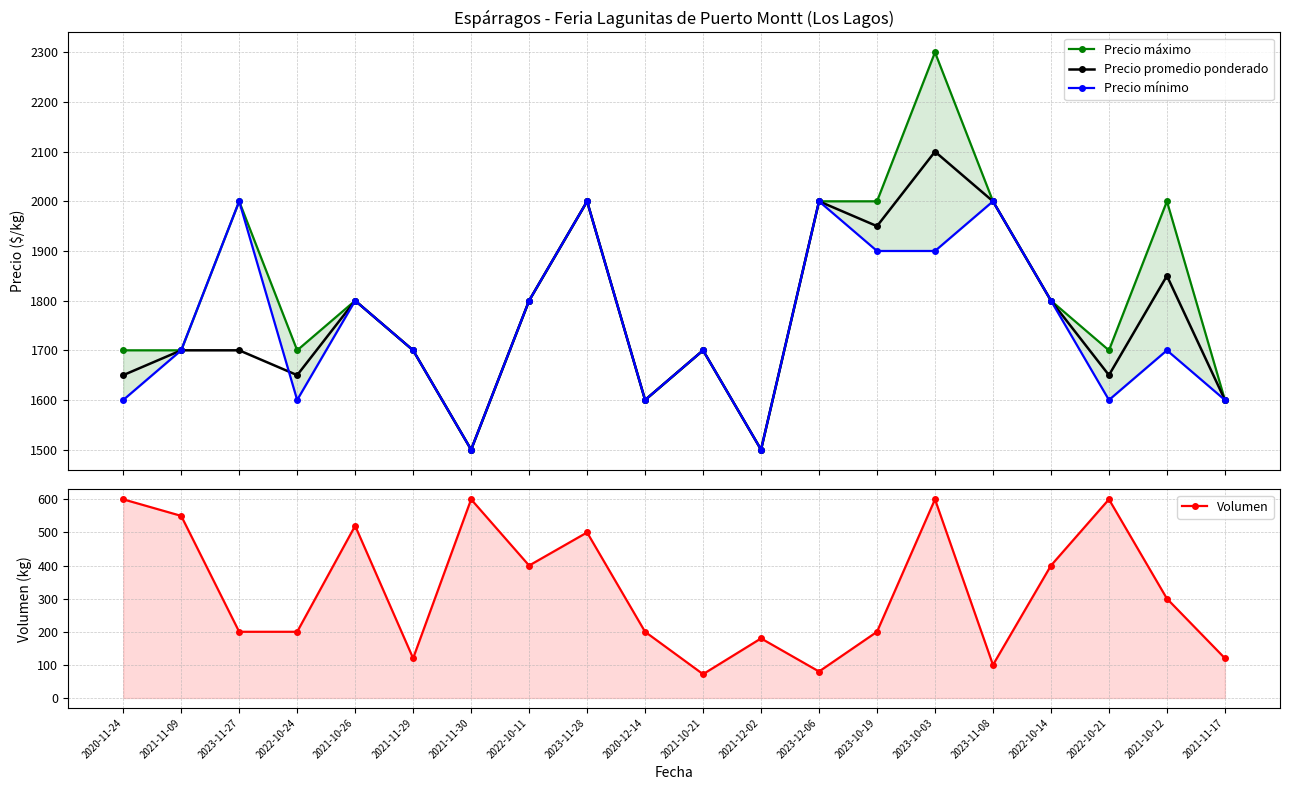

What is the value of the Precio máximo point at the 4th from the left?

1700